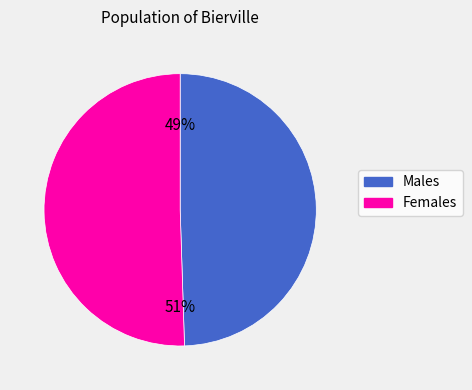

Does any single category account for the majority?

Yes